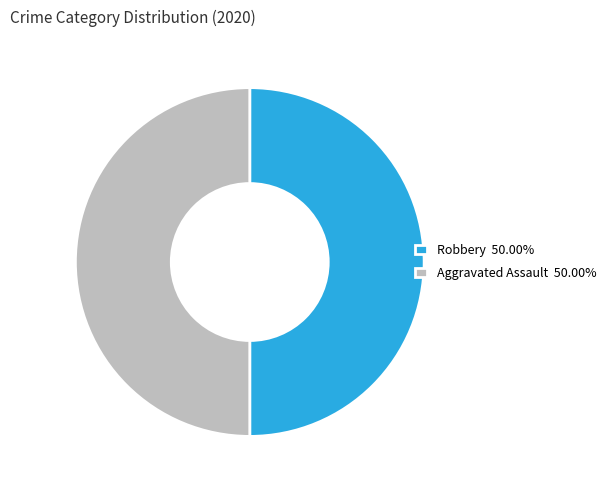

What is the ratio of the value at Robbery 50.00% to the value at Aggravated Assault 50.00%?

1.0